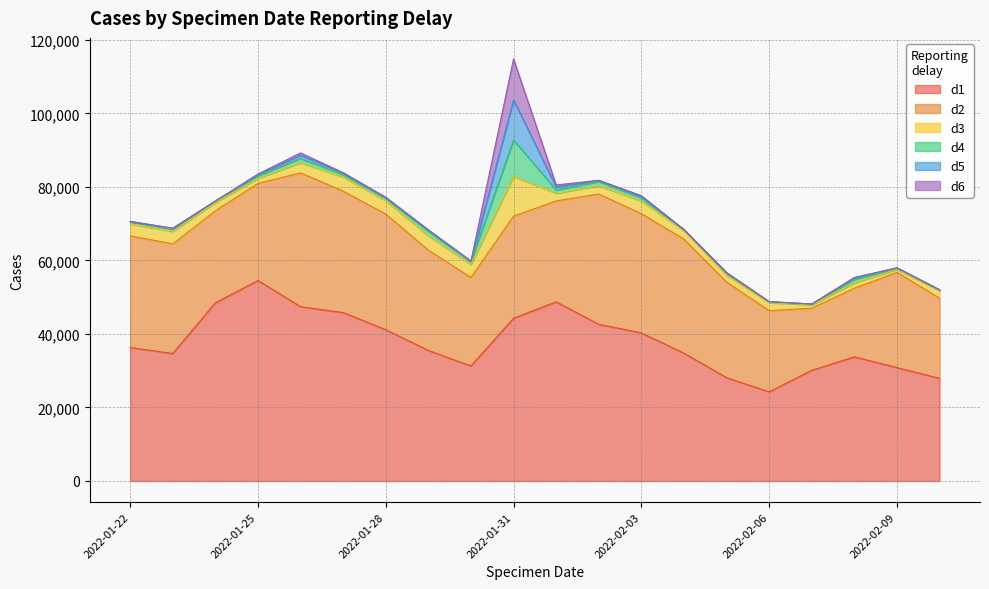

What is the difference between the maximum and minimum values in the d6 series?

11337